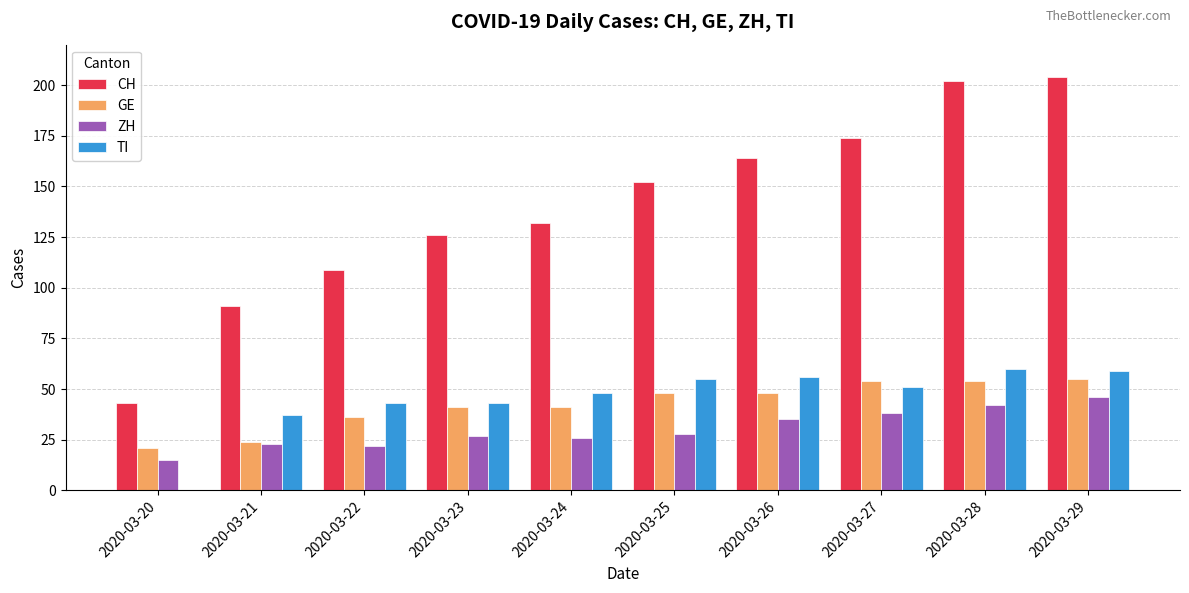

Count the number of categories in the chart.

10